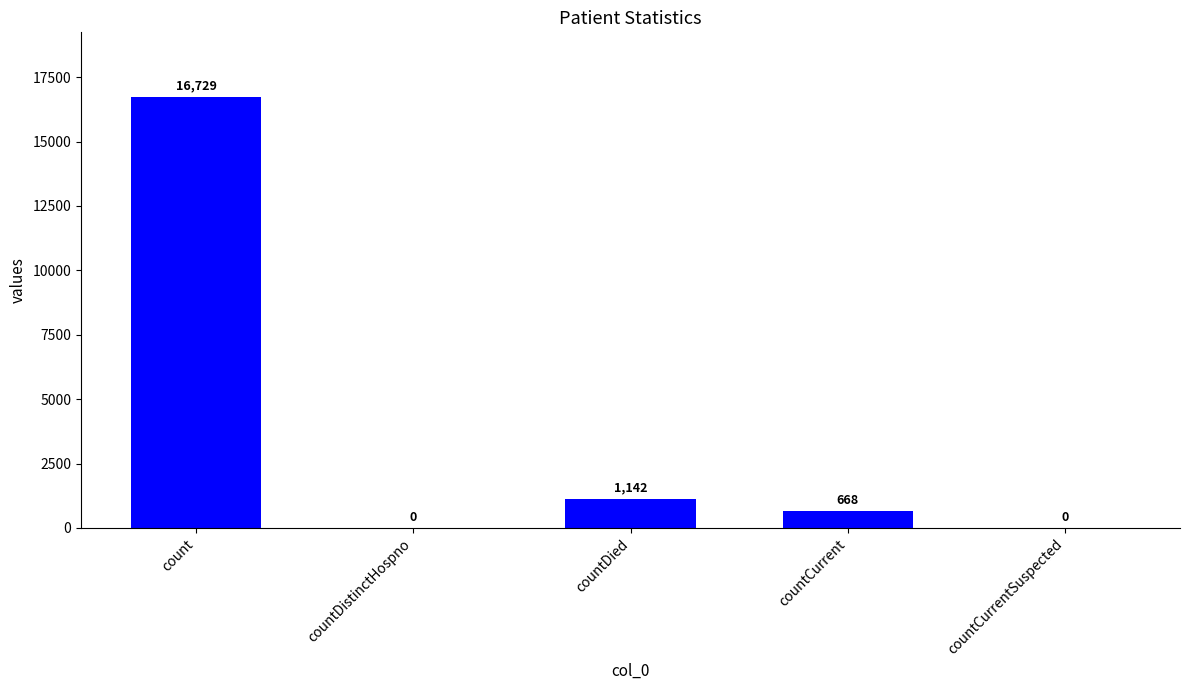

Which label corresponds to the largest value in the chart?

count